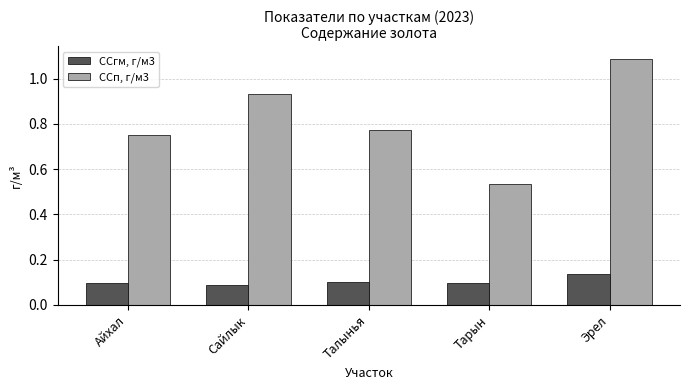

Does the chart contain any negative values?

No